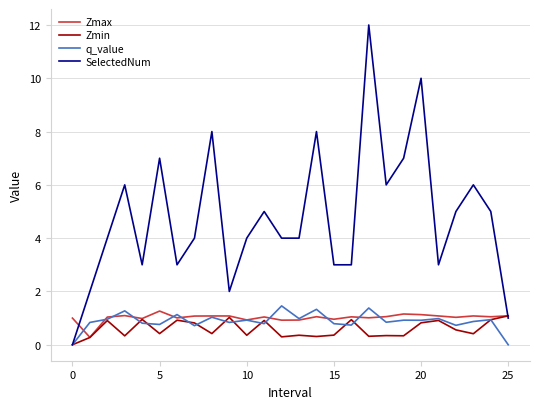

What is the maximum value for Zmax?

1.3